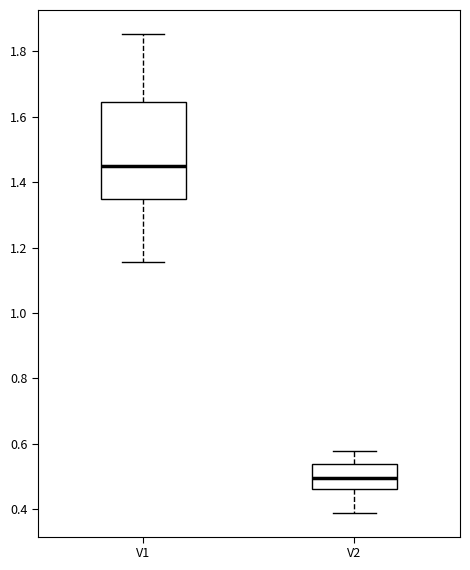

Which box's median line is the lowest?

V2